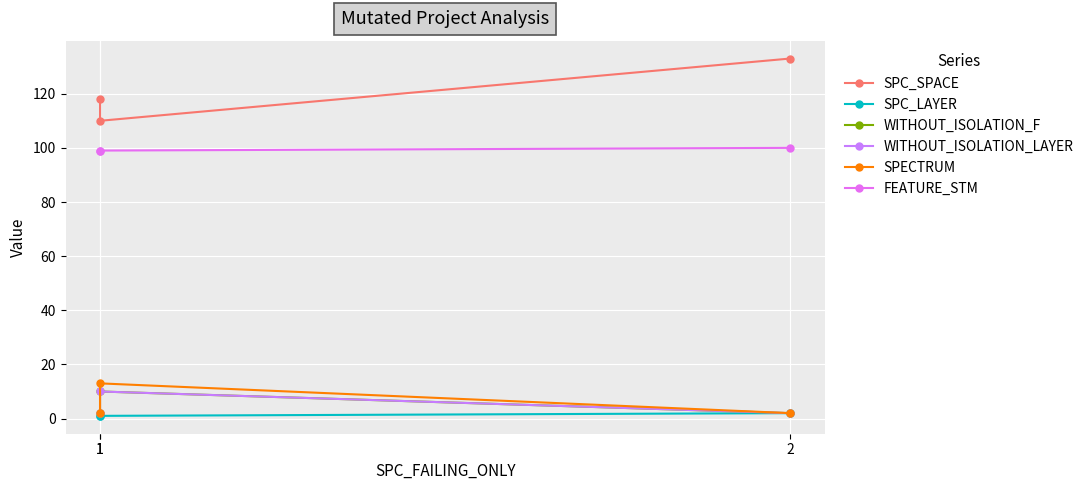

Which series has the largest range (max minus min)?

SPC_SPACE